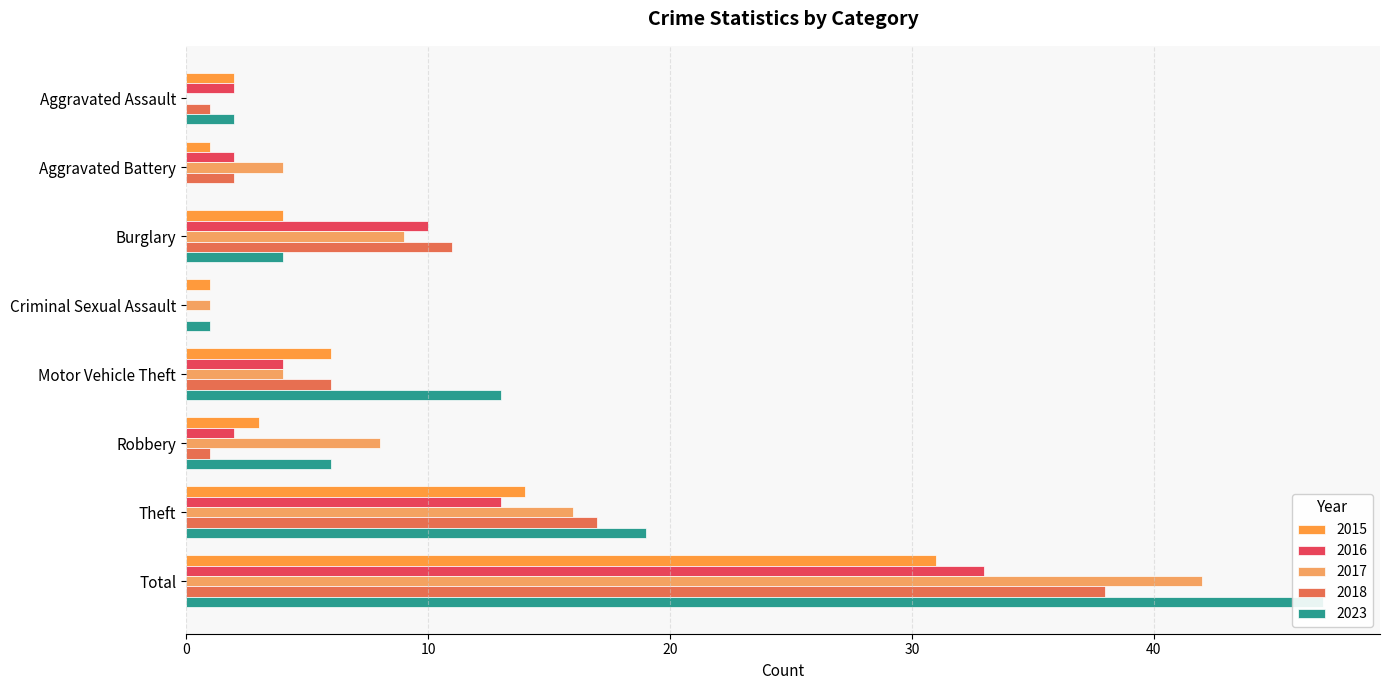

What are all the series names shown in the legend?

2015, 2016, 2017, 2018, 2023